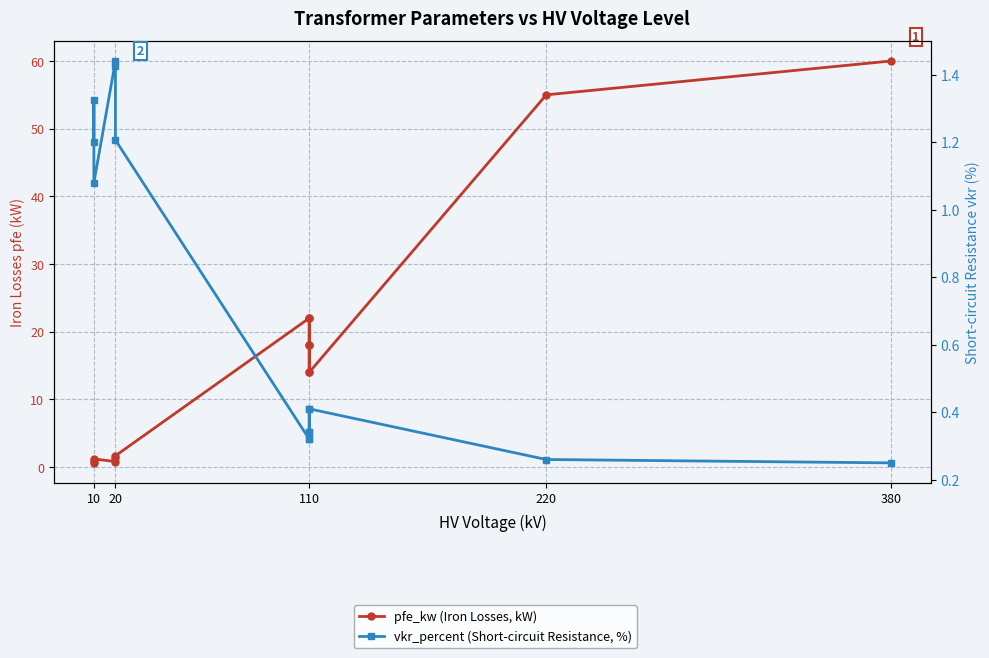

How many times do vkr_percent (Short-circuit Resistance, %) and pfe_kw (Iron Losses, kW) cross each other?

3